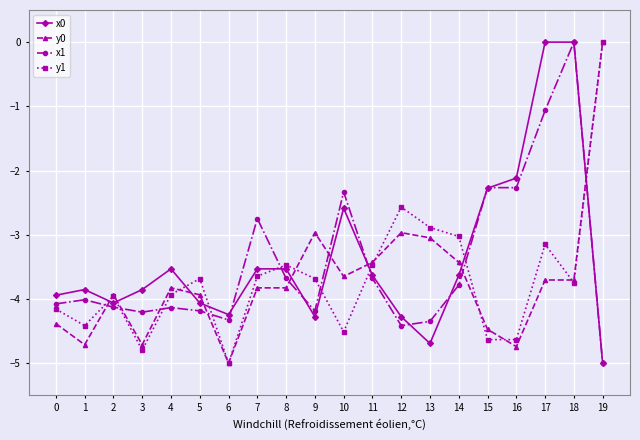

At which label does x1 first exceed -4?

7